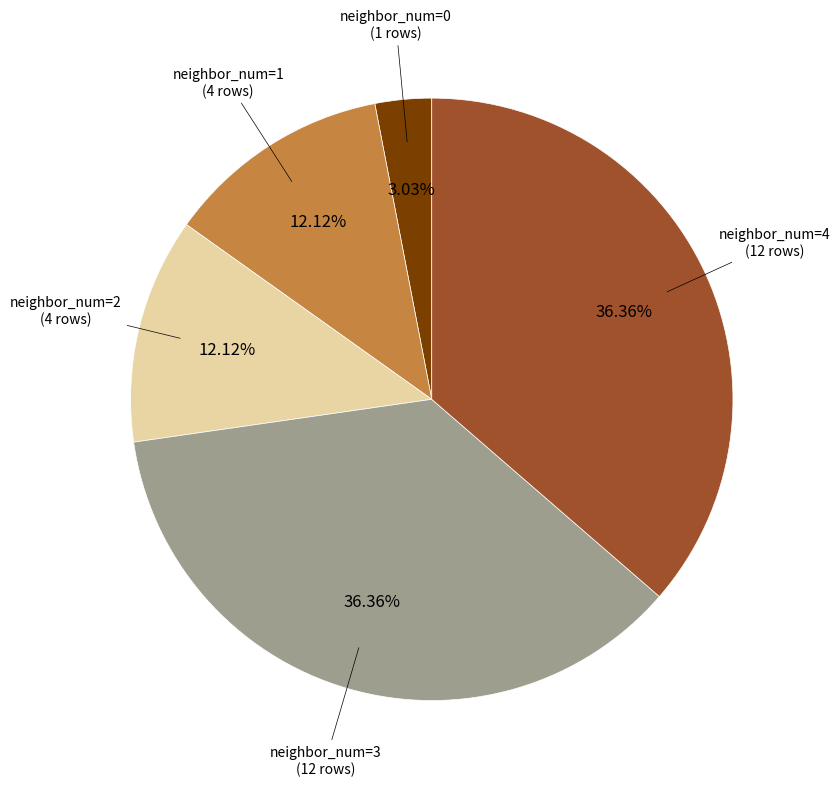

Approximately how many times larger is the value at neighbor_num=1 compared to neighbor_num=3?

0.3